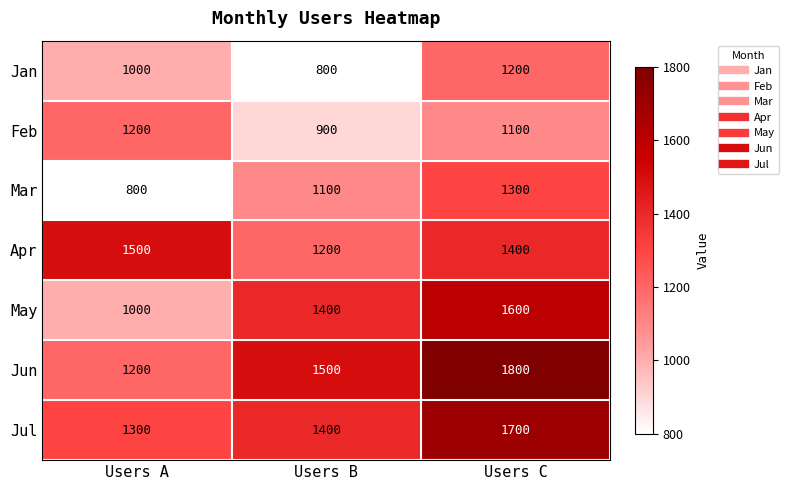

Reading left to right, list all the values displayed in this chart.

Jan: Users A=1000	Users B=800	Users C=1200
Feb: Users A=1200	Users B=900	Users C=1100
Mar: Users A=800	Users B=1100	Users C=1300
Apr: Users A=1500	Users B=1200	Users C=1400
May: Users A=1000	Users B=1400	Users C=1600
Jun: Users A=1200	Users B=1500	Users C=1800
Jul: Users A=1300	Users B=1400	Users C=1700